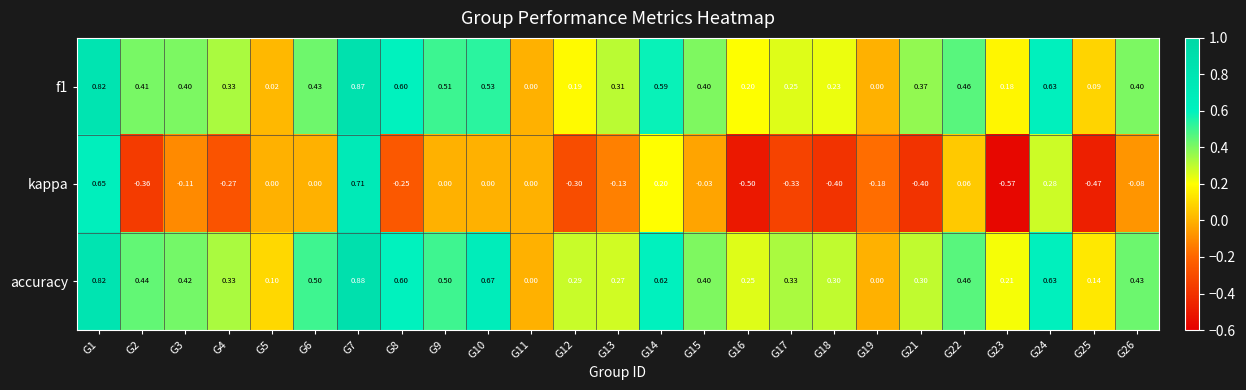

Which series has the largest range (max minus min)?

kappa